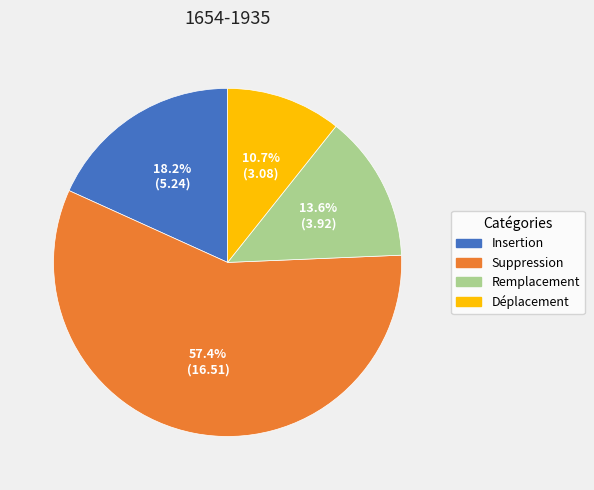

To the nearest percent, what portion does Insertion represent?

18%